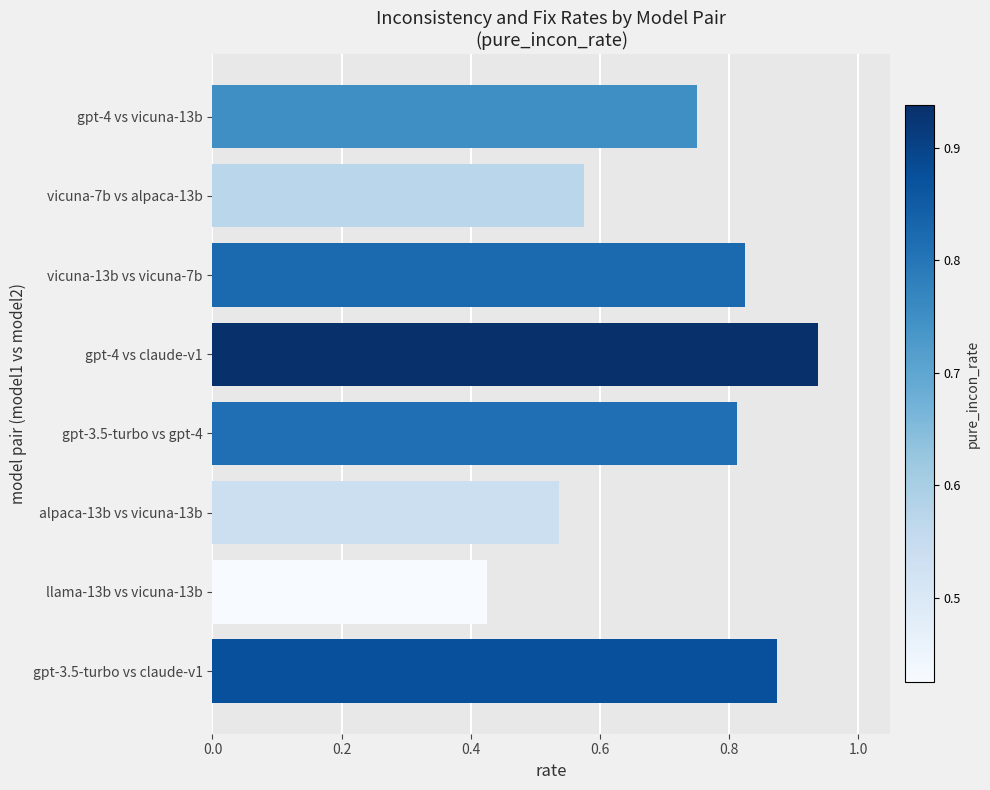

Which has a higher value, vicuna-13b vs vicuna-7b or llama-13b vs vicuna-13b?

vicuna-13b vs vicuna-7b